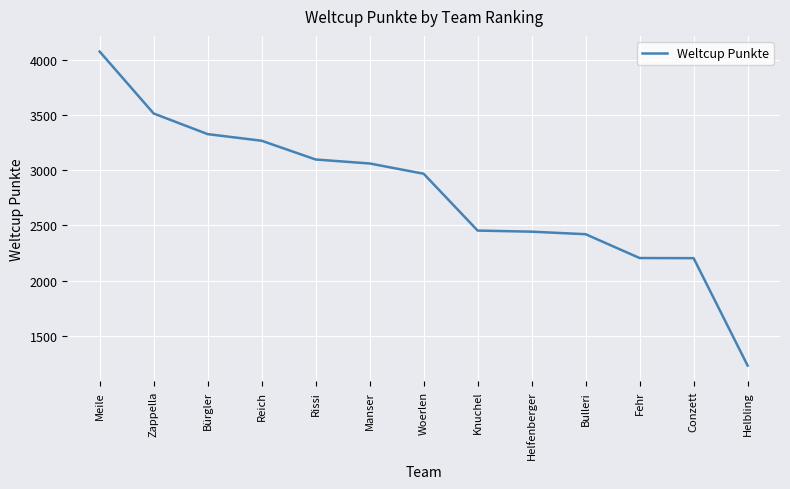

The value at Zappella is 5241. True or false?

False